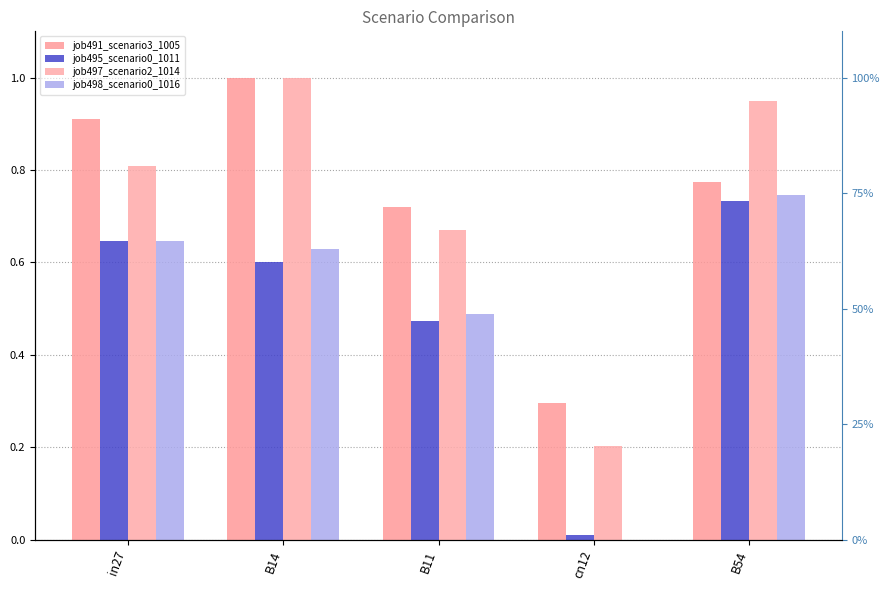

What value does the job491_scenario3_1005 series have at in27?

0.9